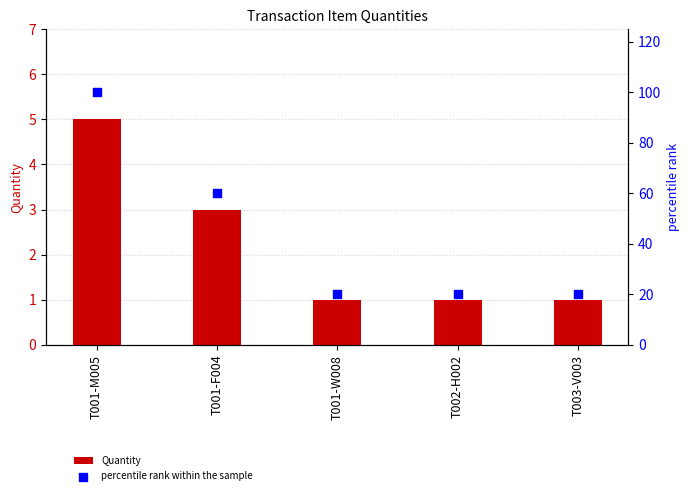

Is the value of Quantity at T001-M005 greater than the value of percentile rank within the sample at T001-M005?

No